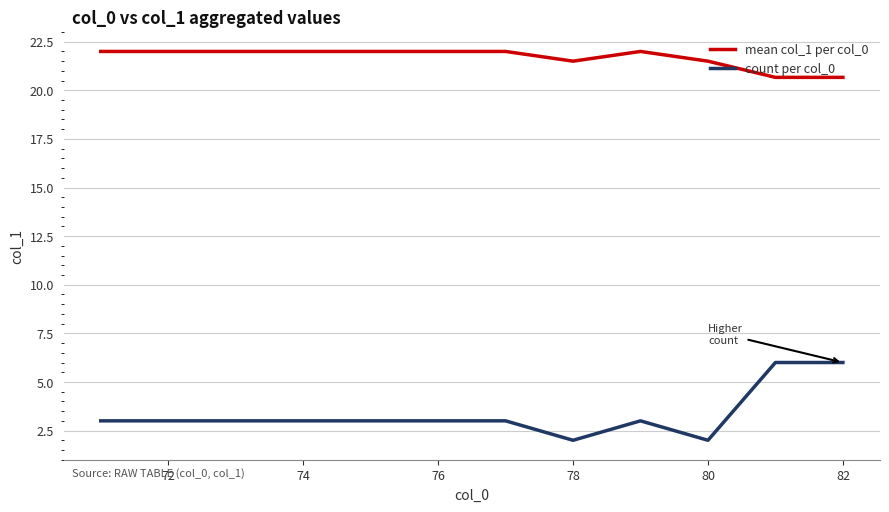

True or false: count per col_0 and mean col_1 per col_0 cross at least once.

False